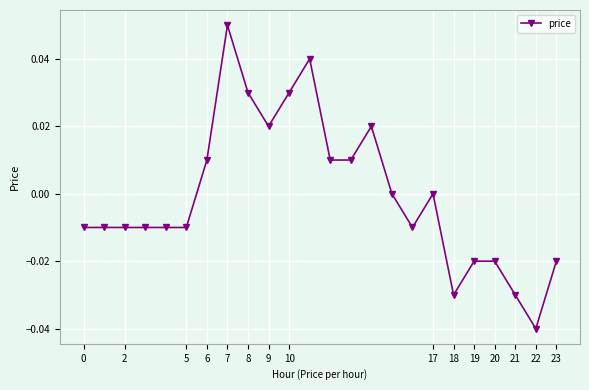

True or false: the data has more than 2 interior local peaks.

True